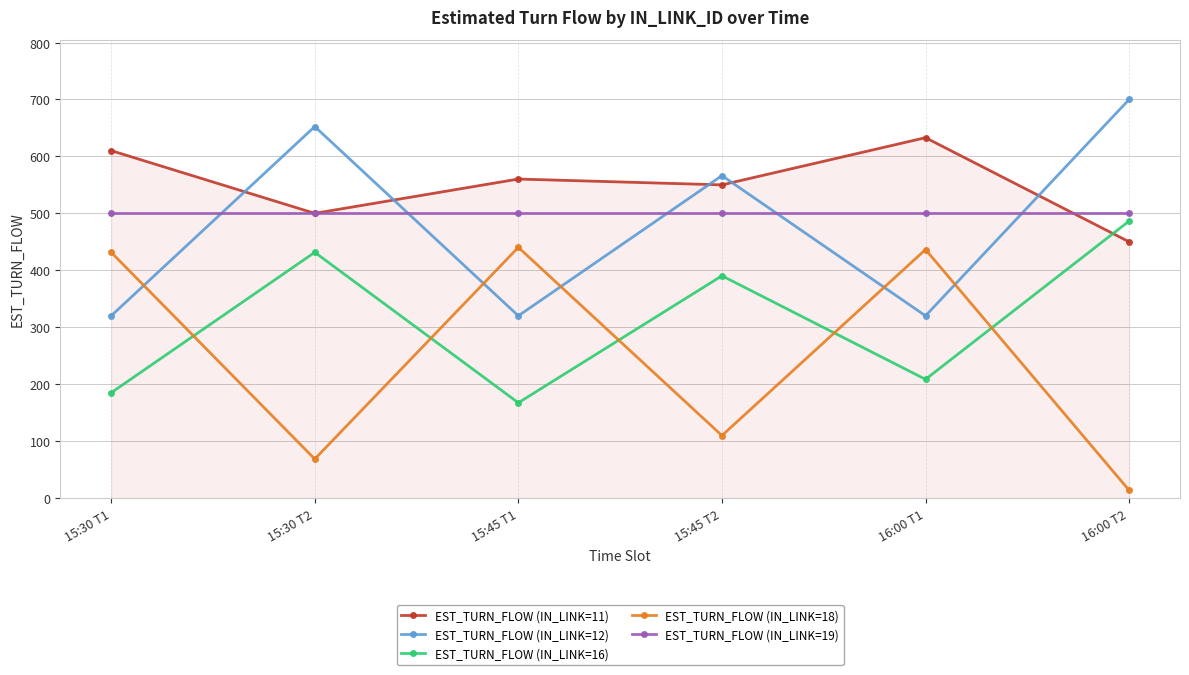

Does the chart display data point markers on the line(s)?

Yes